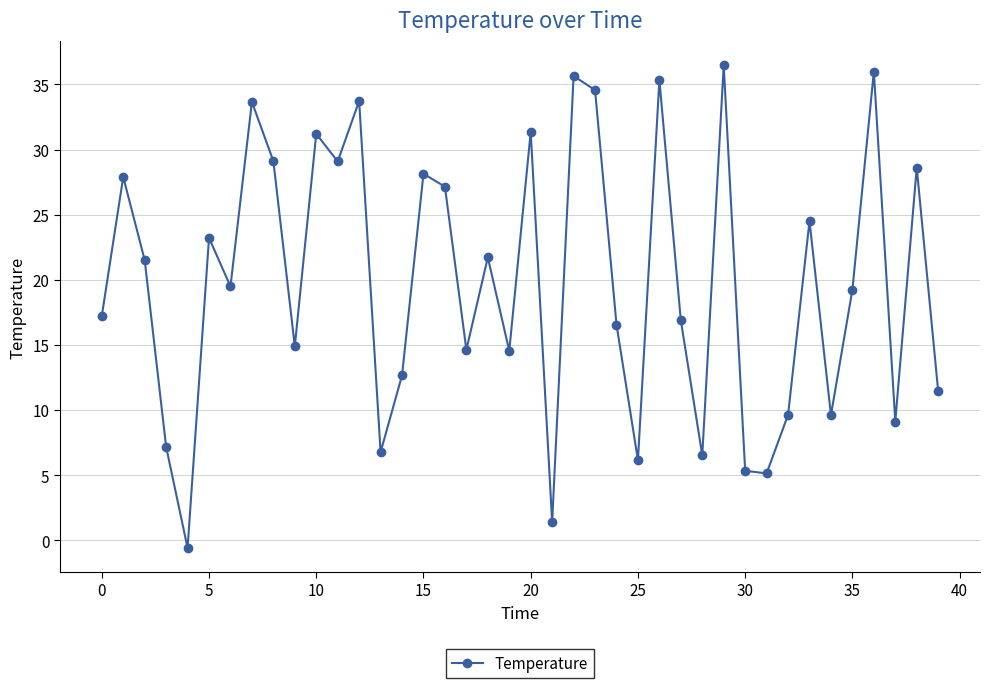

What is the value of the 27th point from the left?

35.3